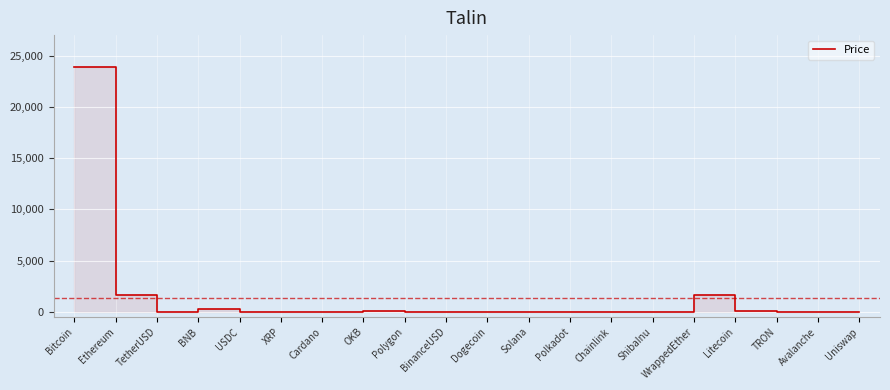

True or false: the data shows 1649.0 at Ethereum.

True